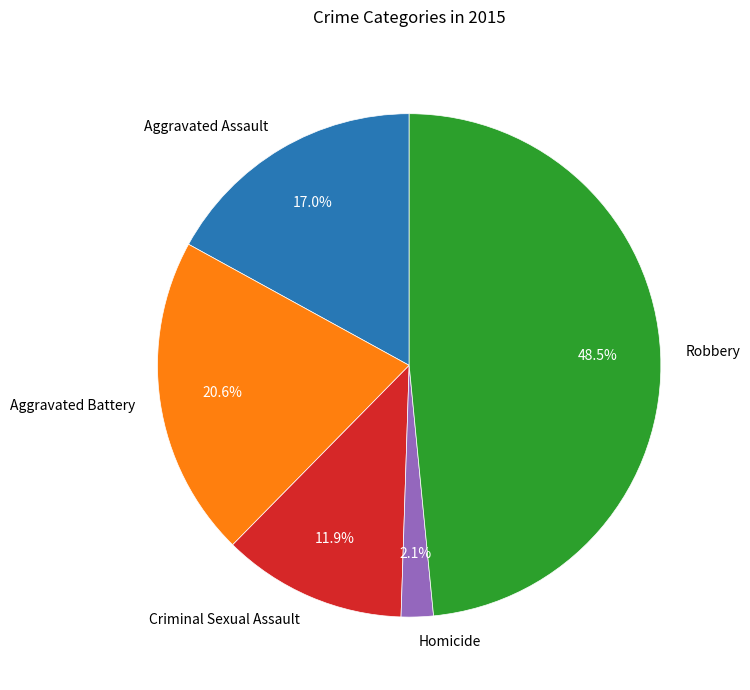

To the nearest percent, what percentage of the pie is Criminal Sexual Assault?

12%